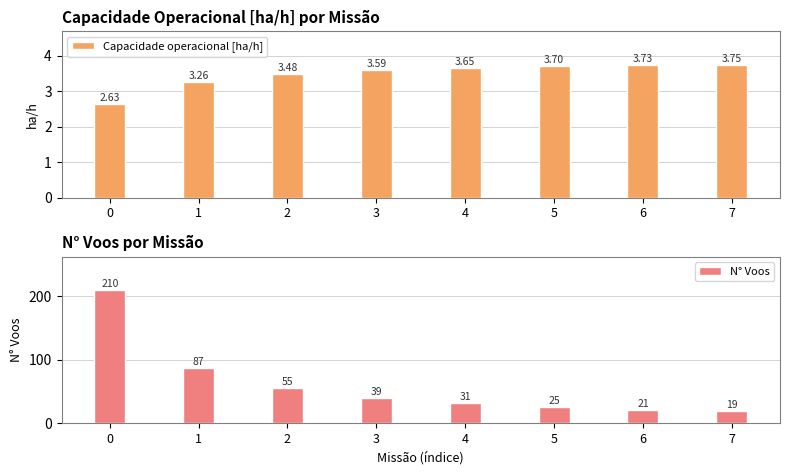

What is the difference between the maximum and minimum values in the N° Voos series?

191